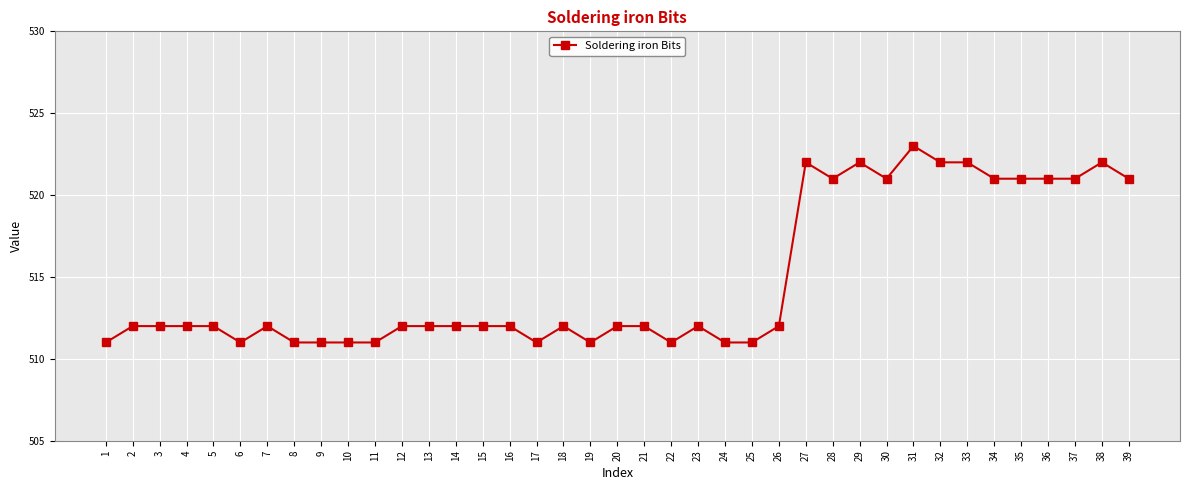

What is the change in value from 29 to 37?

-1